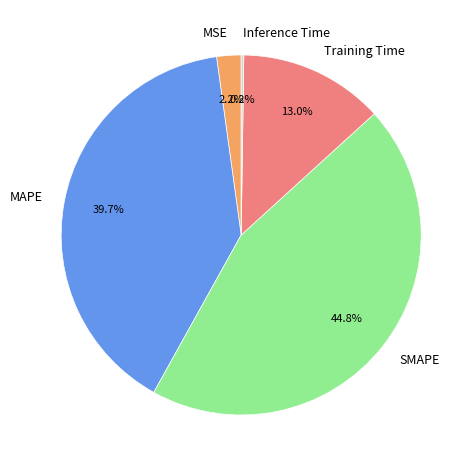

Which slice is the largest?

SMAPE